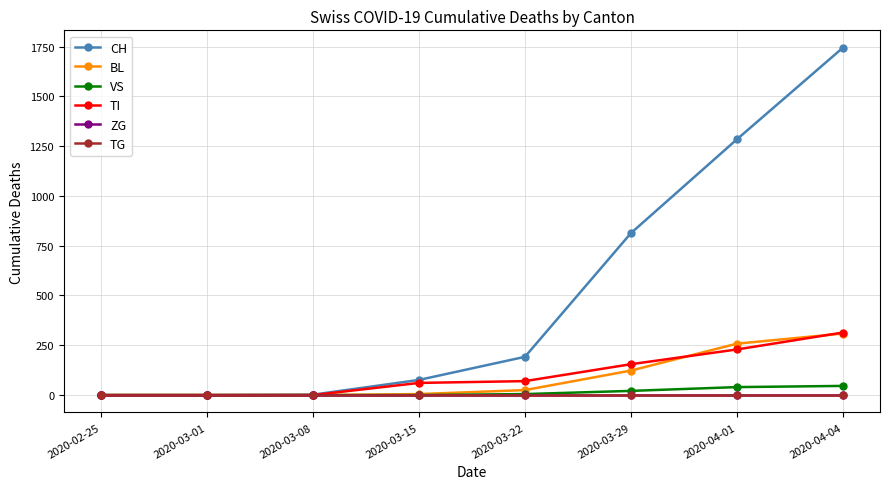

What is the difference between the highest and lowest values at 2020-03-08?

2